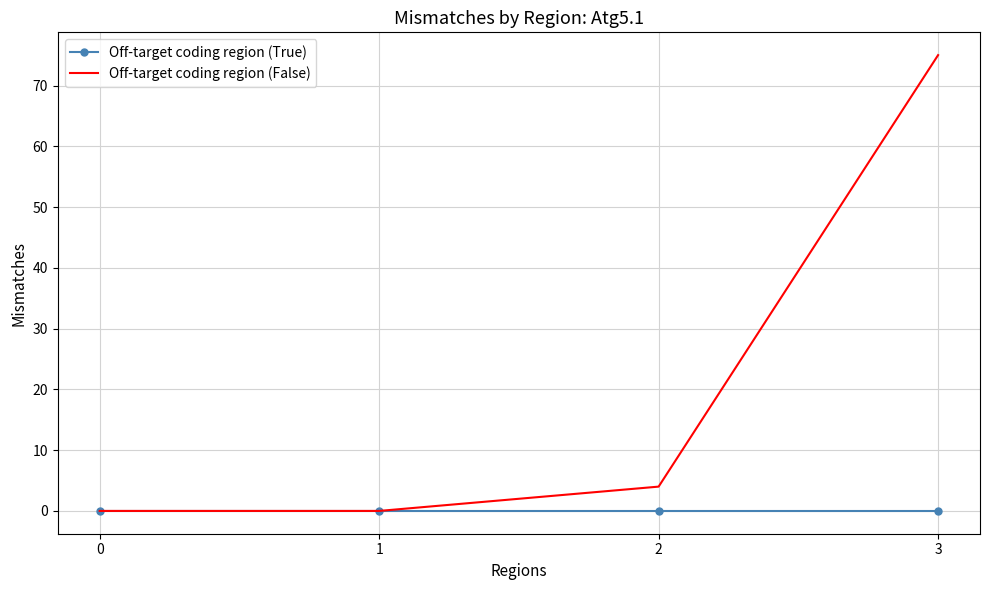

List the series in order of their overall mean, highest first.

Off-target coding region (False), Off-target coding region (True)